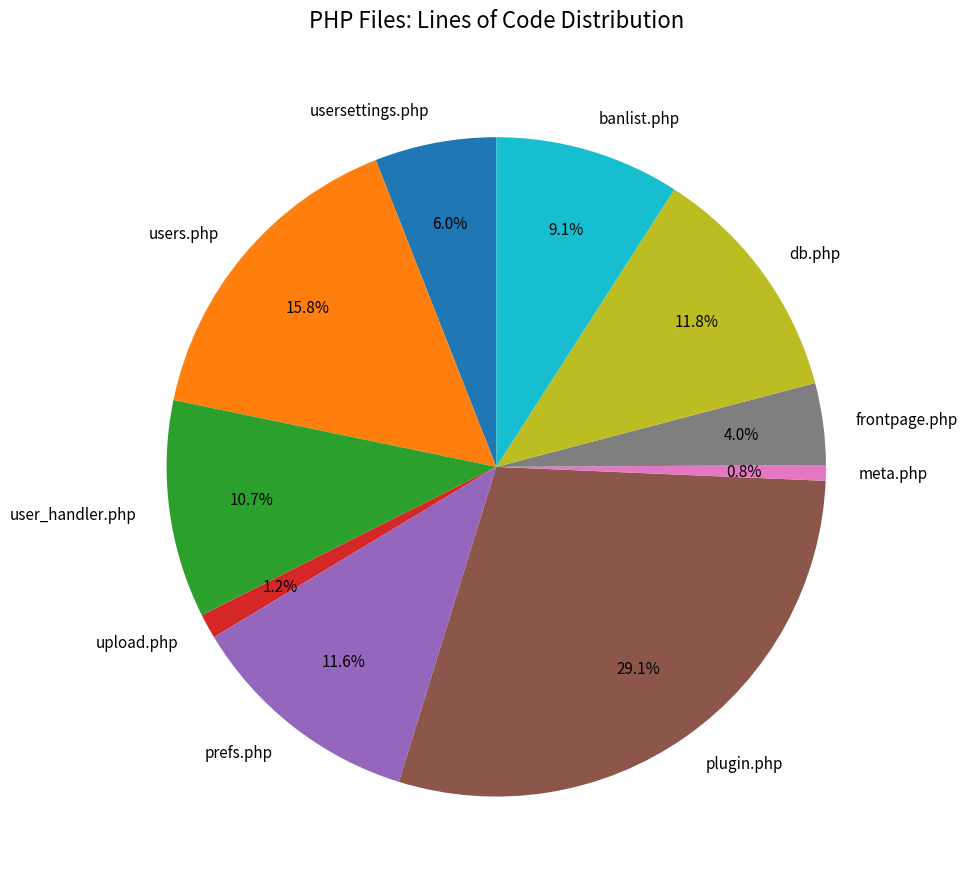

What percentage is NOT represented by usersettings.php?

94.0%